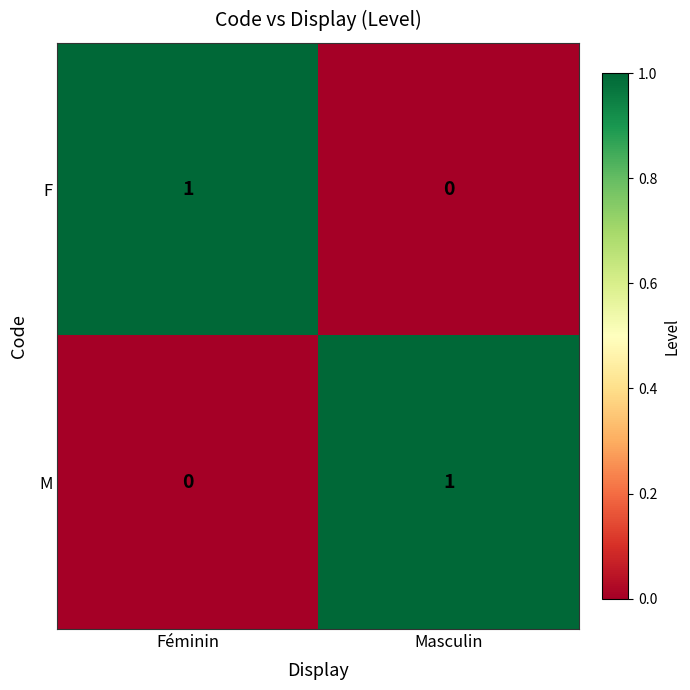

How many series are shown in this chart?

2